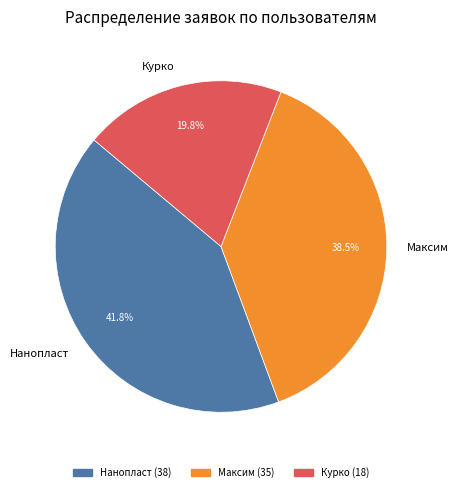

What percentage do Нанопласт and Максим together represent?

80.2%